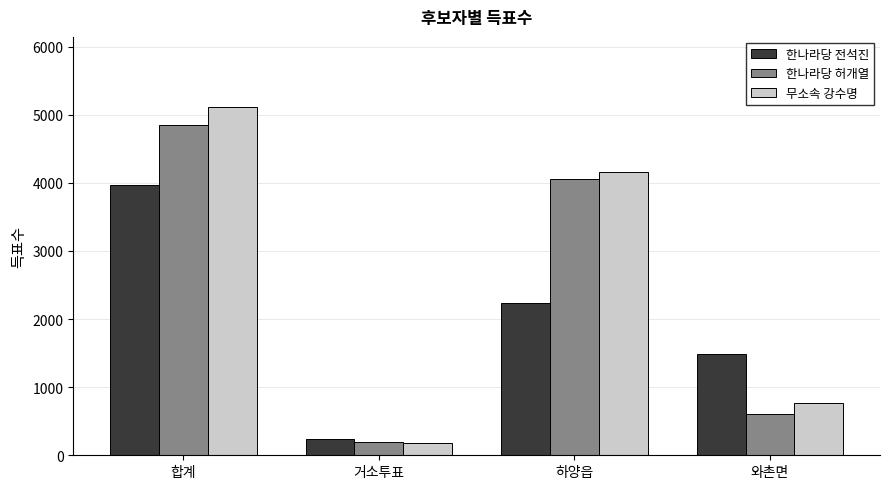

What are all the series names shown in the legend?

한나라당 전석진, 한나라당 허개열, 무소속 강수명